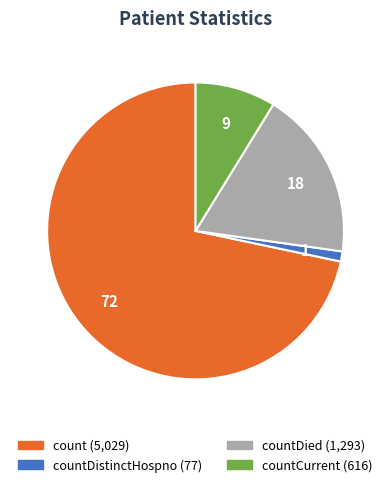

Is there any slice that represents more than half of the pie?

Yes